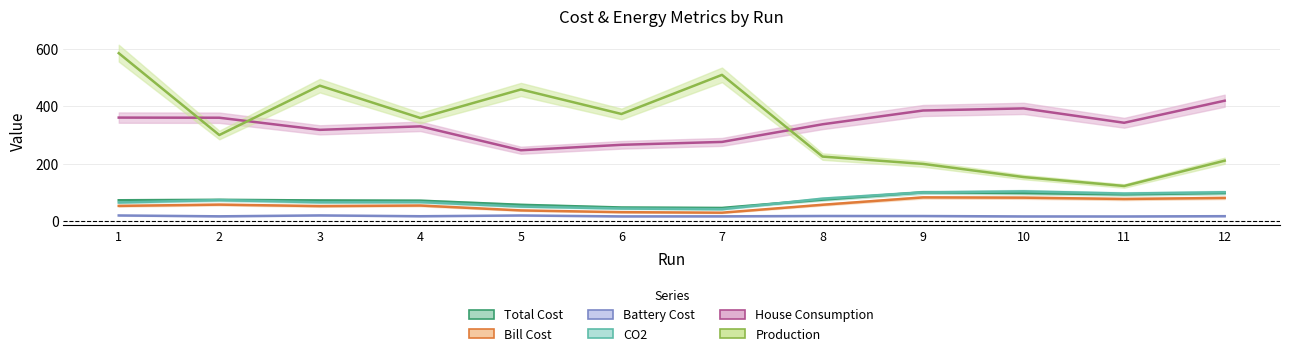

How many values in the Production series exceed 358?

6